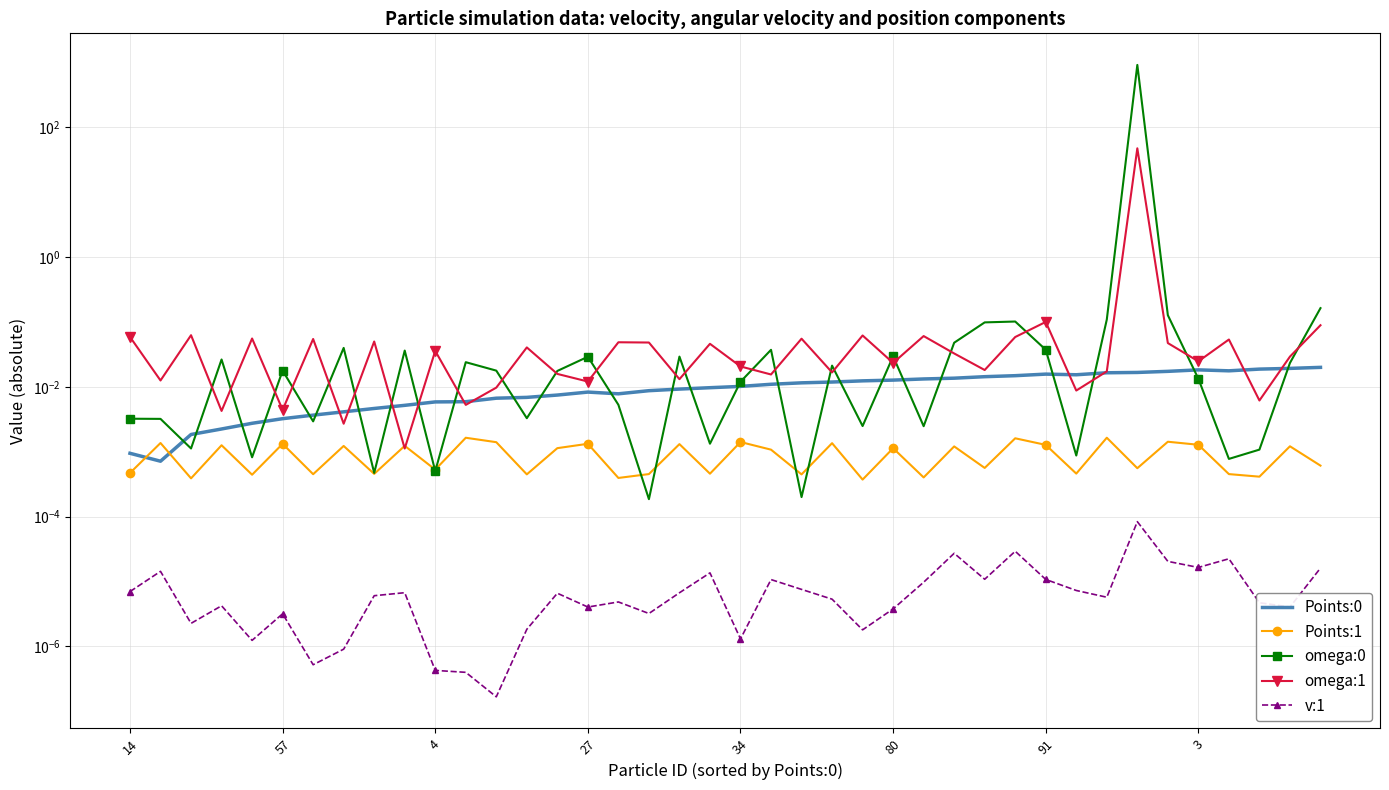

True or false: omega:1 and v:1 cross at least once.

False